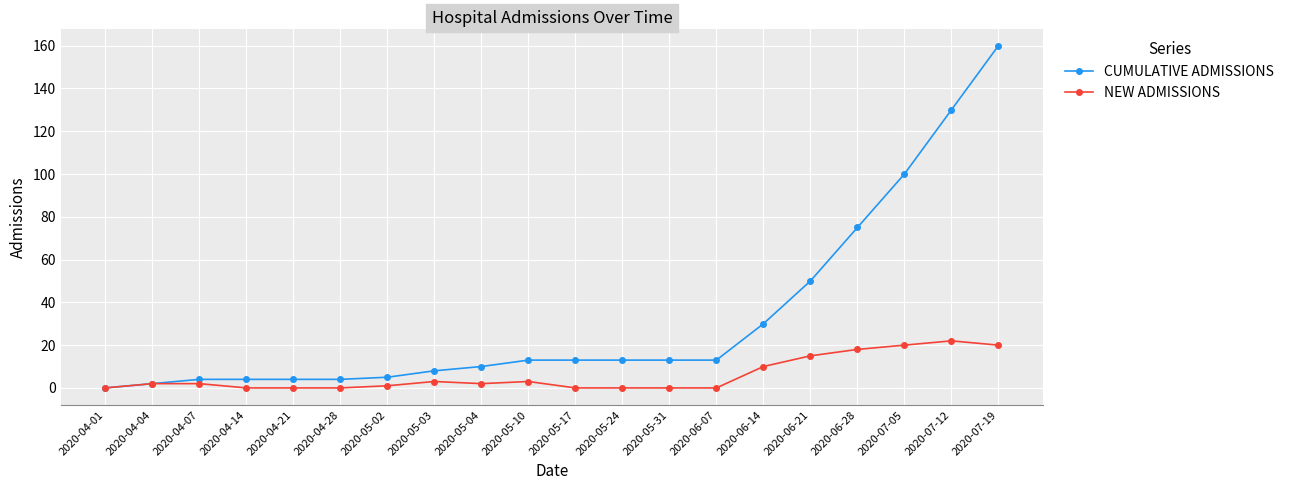

True or false: NEW ADMISSIONS has a value of 22 at 2020-07-12.

True